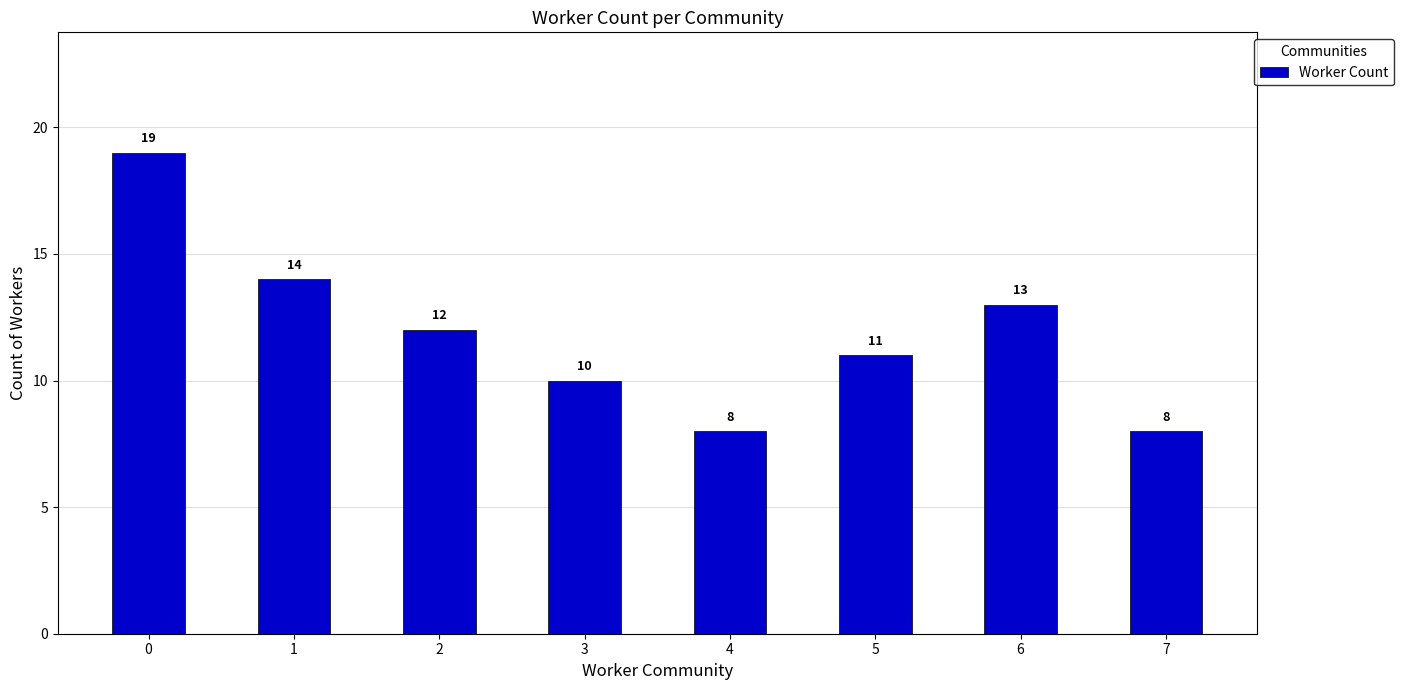

Reading left to right, what are all the values shown in this chart?

0=19	1=14	2=12	3=10	4=8	5=11	6=13	7=8